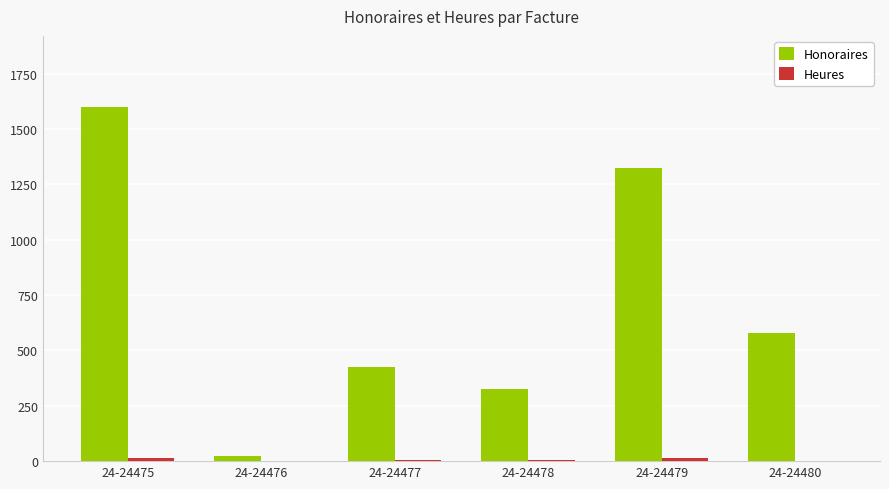

The Honoraires series shows 961.3 at 24-24480. True or false?

False